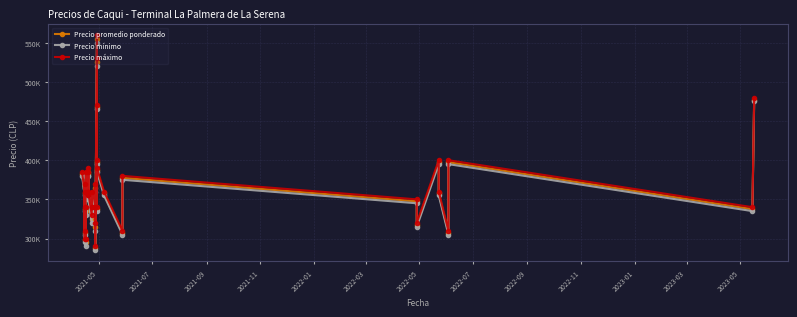

Rank the series at 2022-03 from lowest to highest value.

Precio mínimo, Precio promedio ponderado, Precio máximo